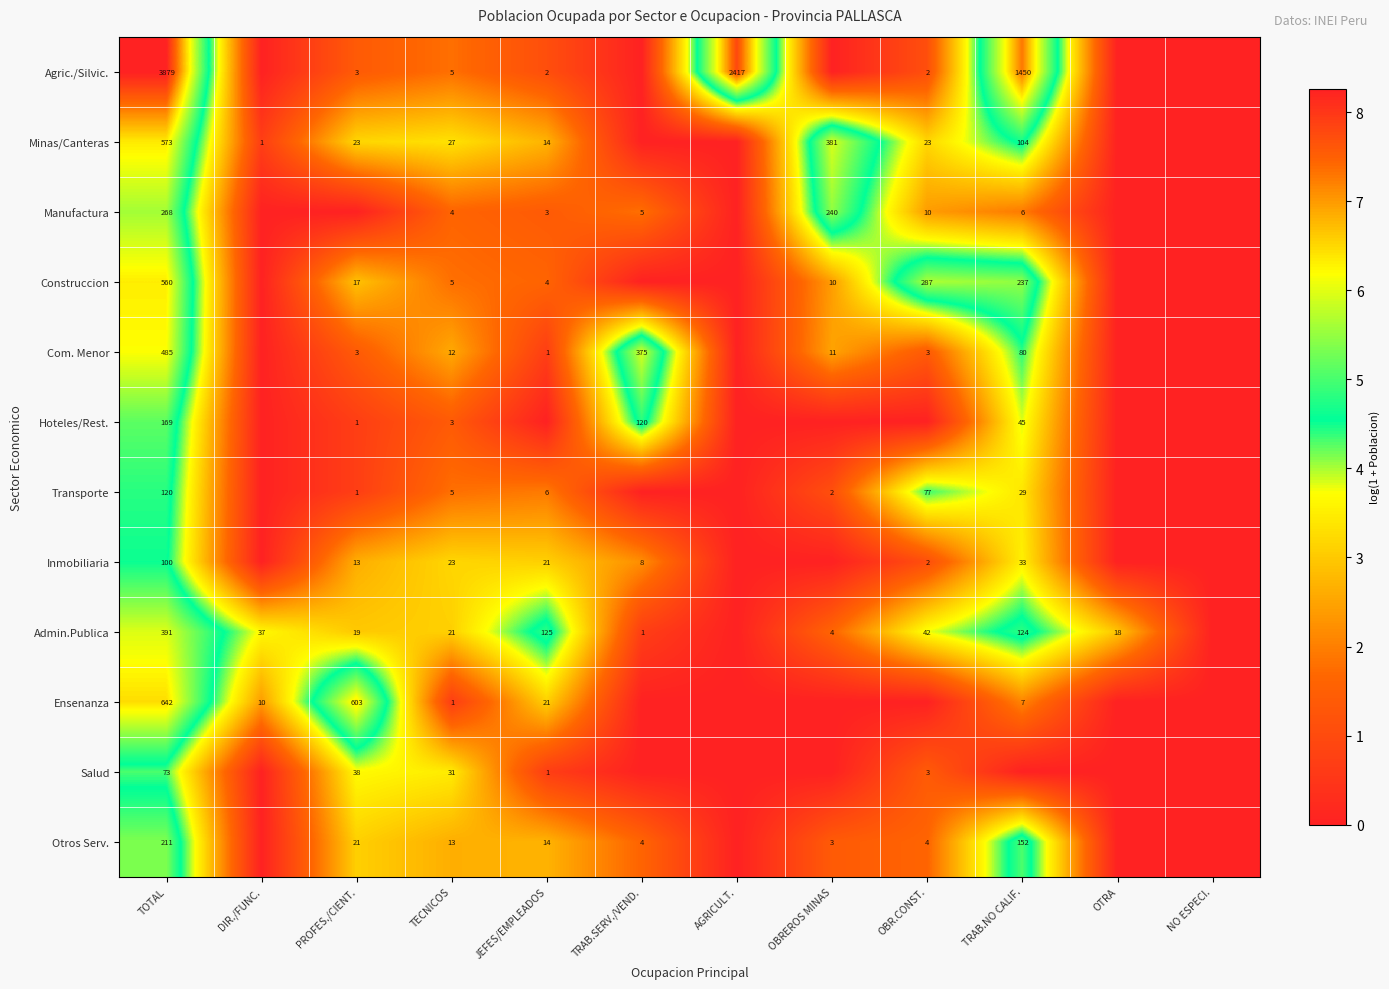

Is the value of Inmobiliaria at TRAB.SERV./VEND. greater than the value of Ensenanza at DIR./FUNC.?

No